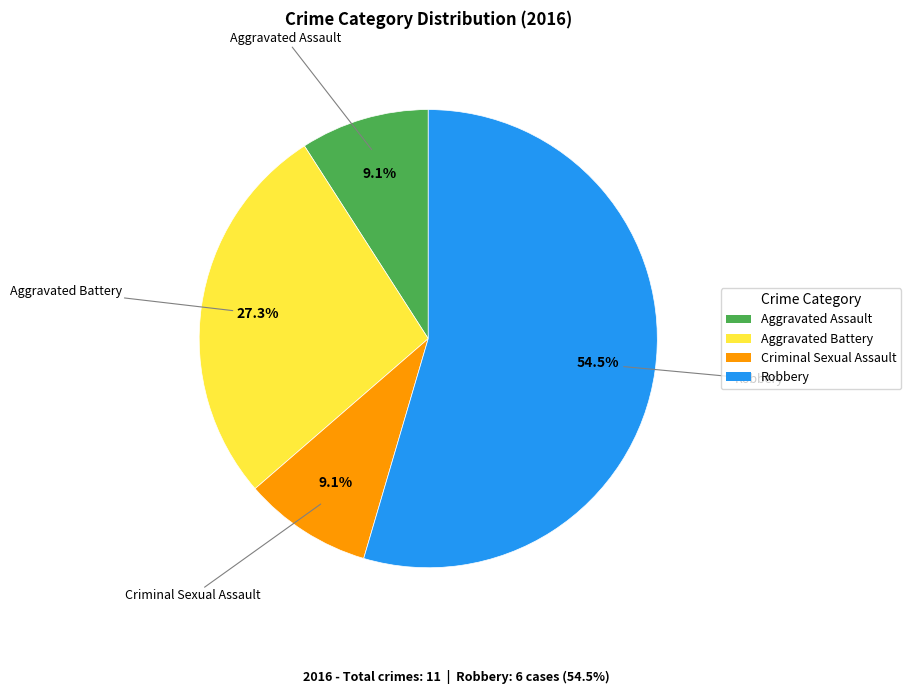

Is there a majority slice in this chart?

Yes